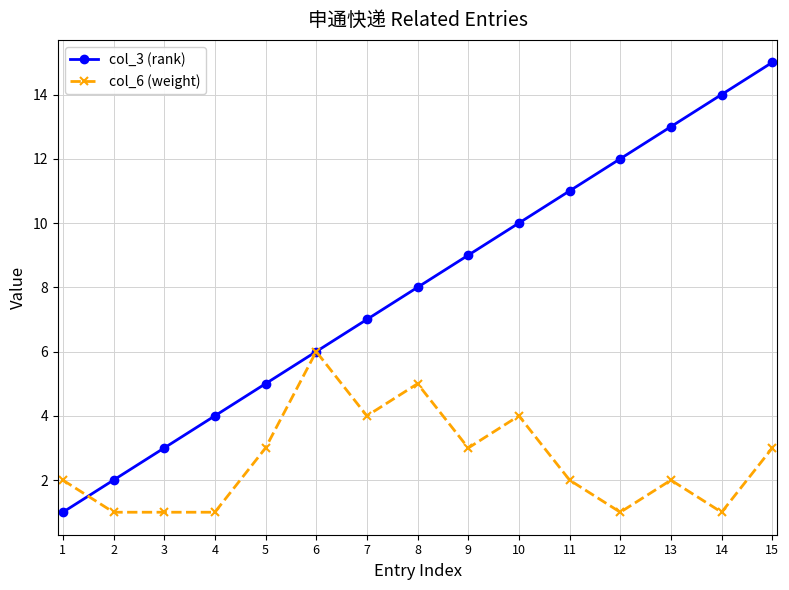

At which label is col_3 (rank) closest to 8?

8